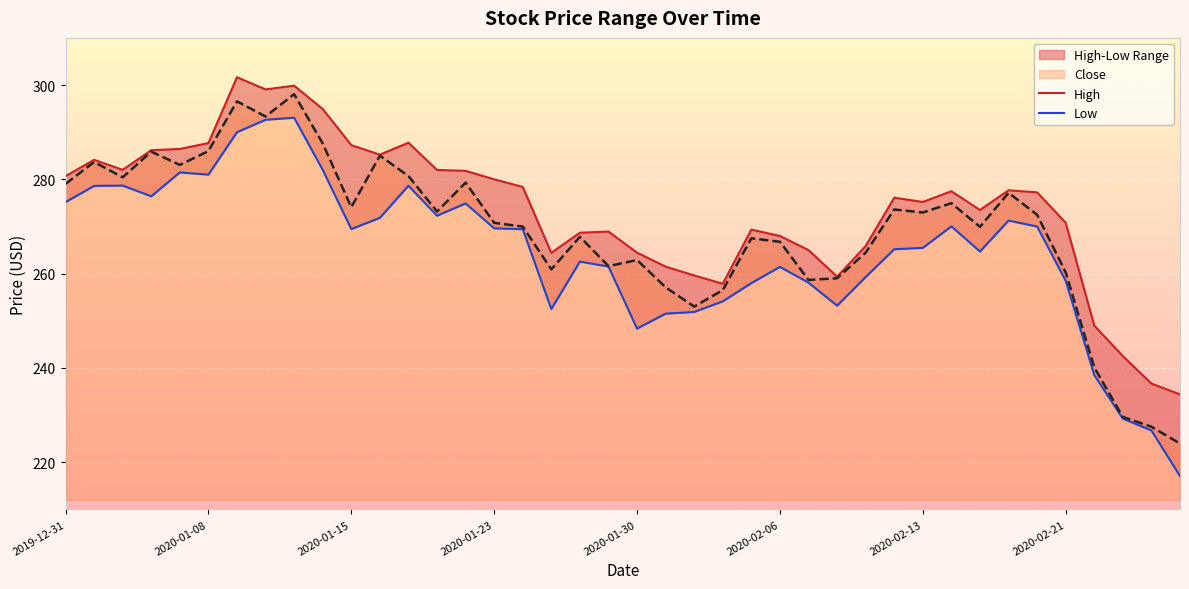

Does the chart display data point markers on the line(s)?

No